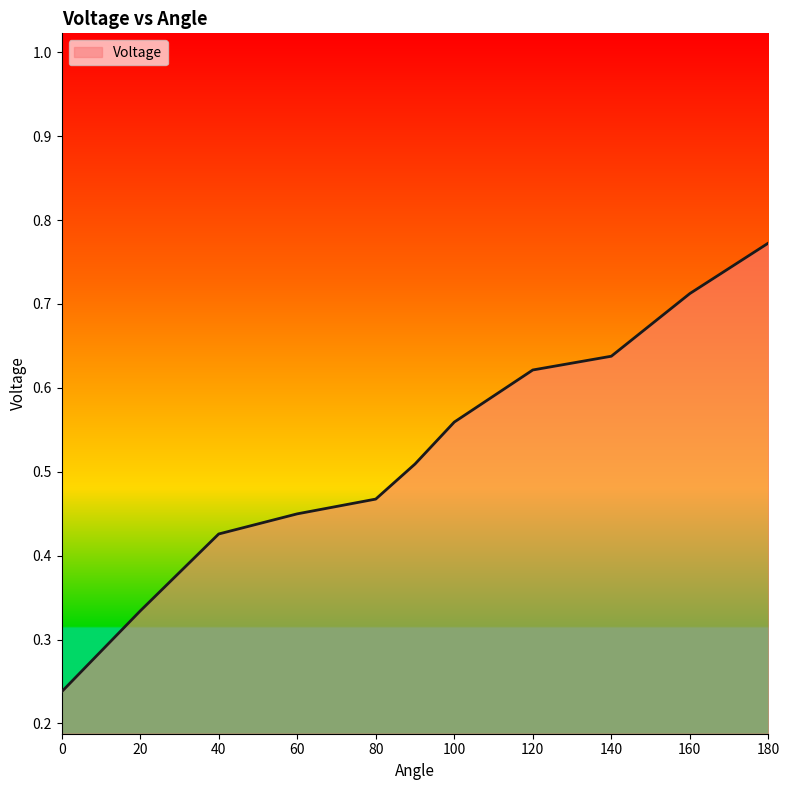

Does the chart have visible grid lines?

No